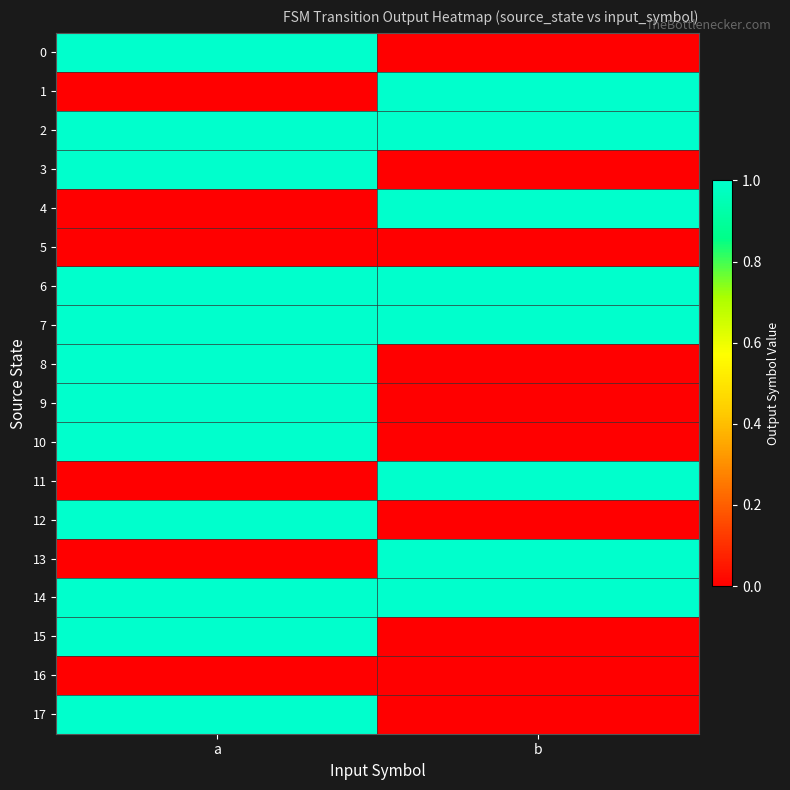

Reading left to right, transcribe all the data shown in this chart.

0: a=1	b=0
1: a=0	b=1
2: a=1	b=1
3: a=1	b=0
4: a=0	b=1
5: a=0	b=0
6: a=1	b=1
7: a=1	b=1
8: a=1	b=0
9: a=1	b=0
10: a=1	b=0
11: a=0	b=1
12: a=1	b=0
13: a=0	b=1
14: a=1	b=1
15: a=1	b=0
16: a=0	b=0
17: a=1	b=0